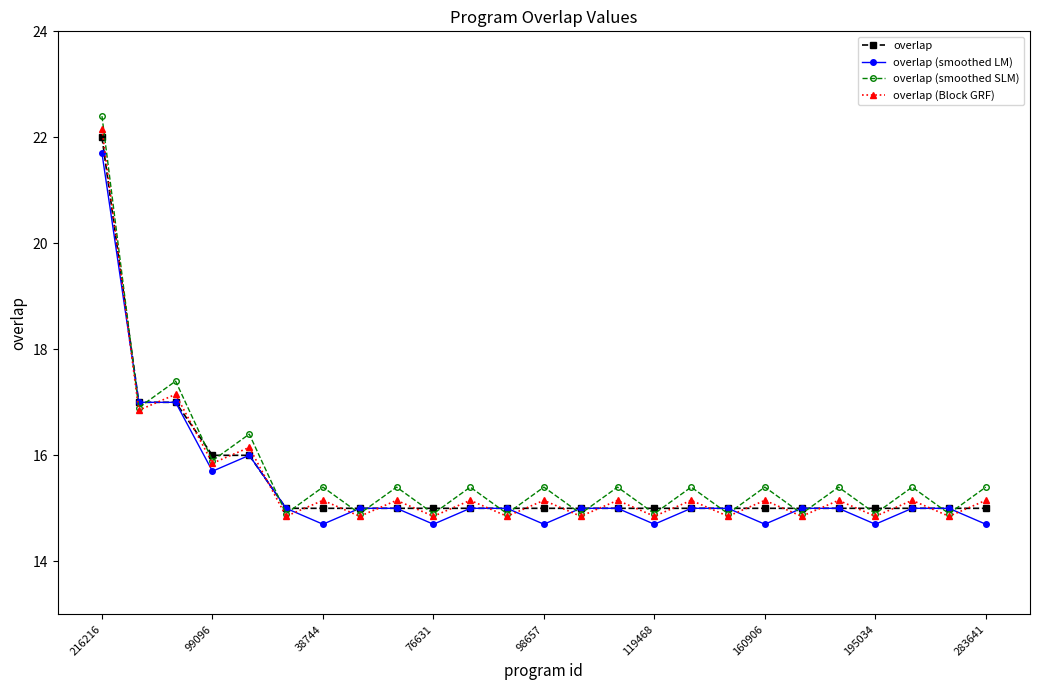

What is the greatest value displayed?

22.4